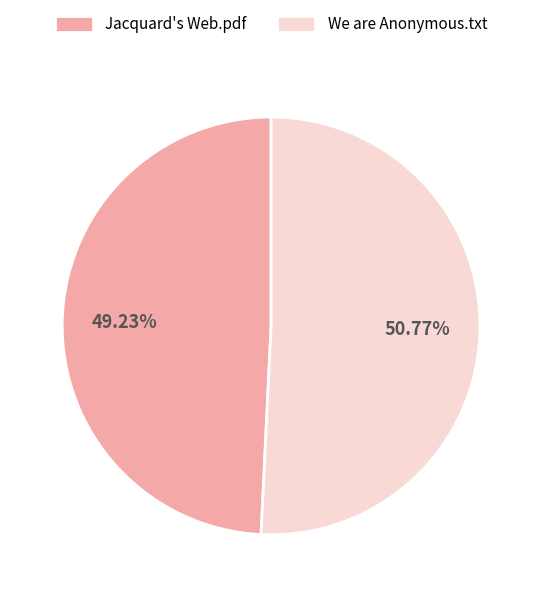

To the nearest percent, what portion does We are Anonymous.txt represent?

51%